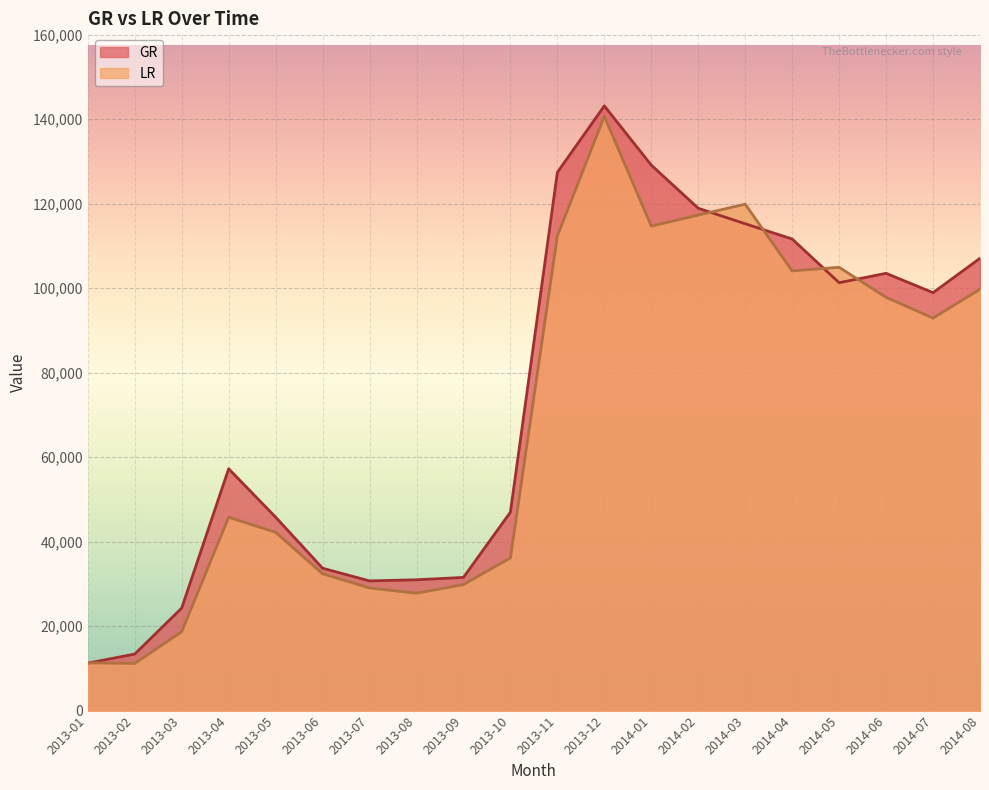

What is the difference between the highest and lowest values at 2014-04?

7554